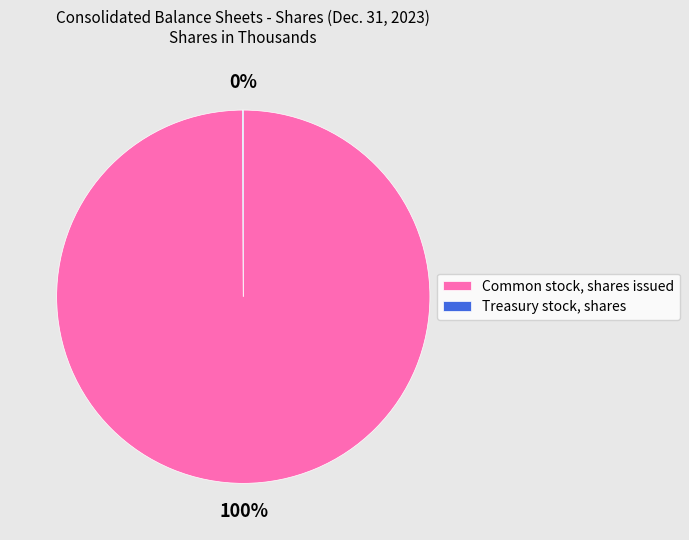

To the nearest percent, what percentage of the pie is Common stock, shares issued?

100%